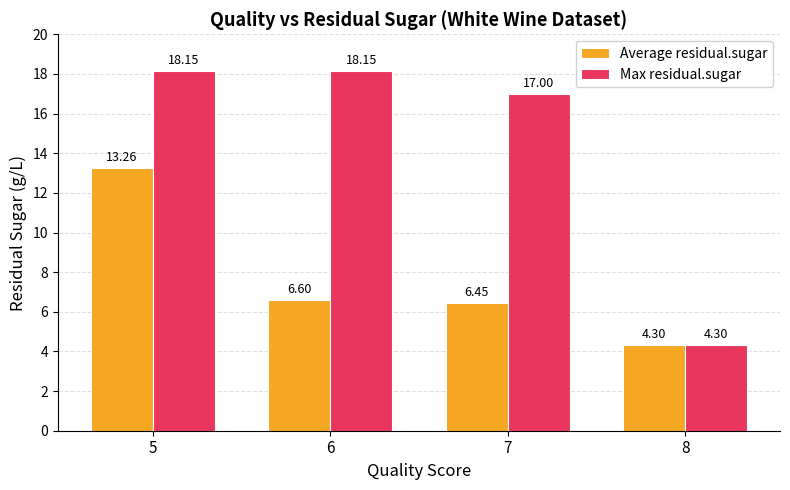

Which series changed the most between 6 and 7?

Max residual.sugar